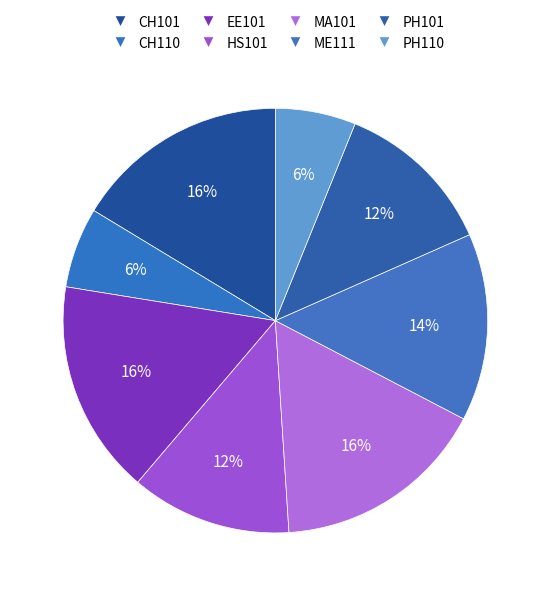

Count the number of slices in the pie.

8